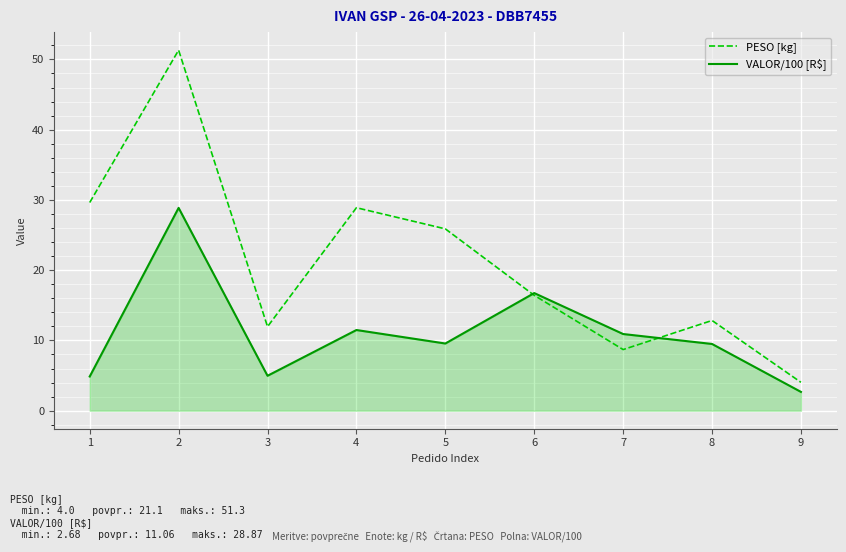

Which series has the widest spread of values?

PESO [kg]